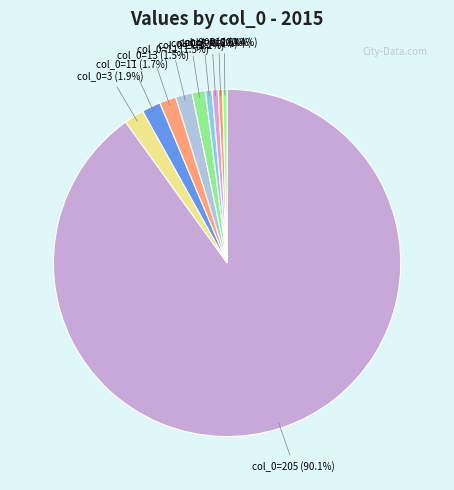

Is there any slice that represents more than half of the pie?

Yes